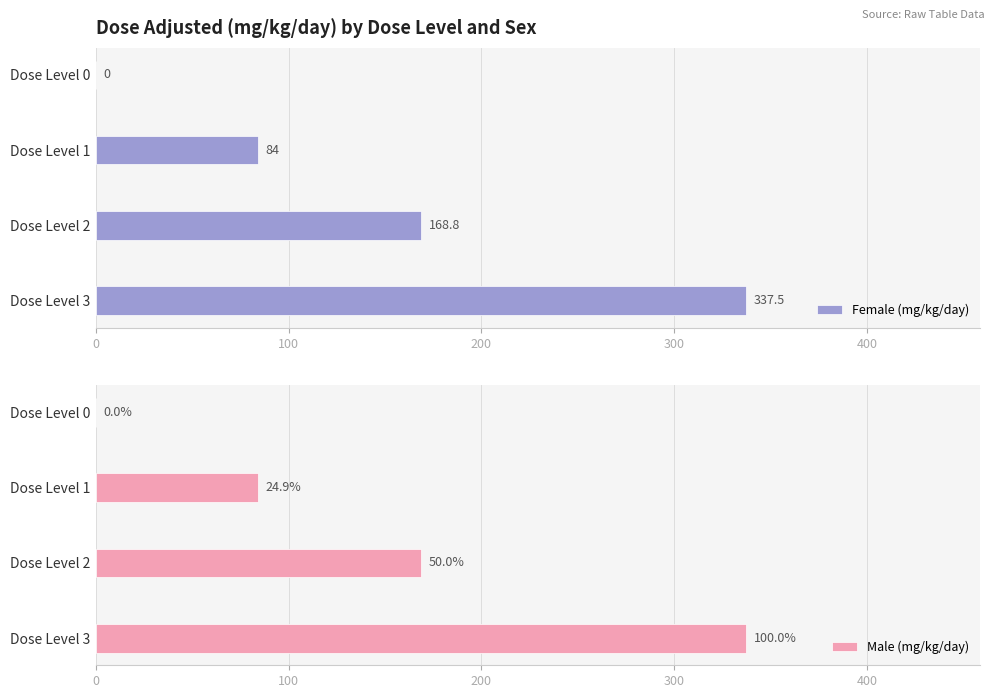

At which category is the sum across all series the highest?

300